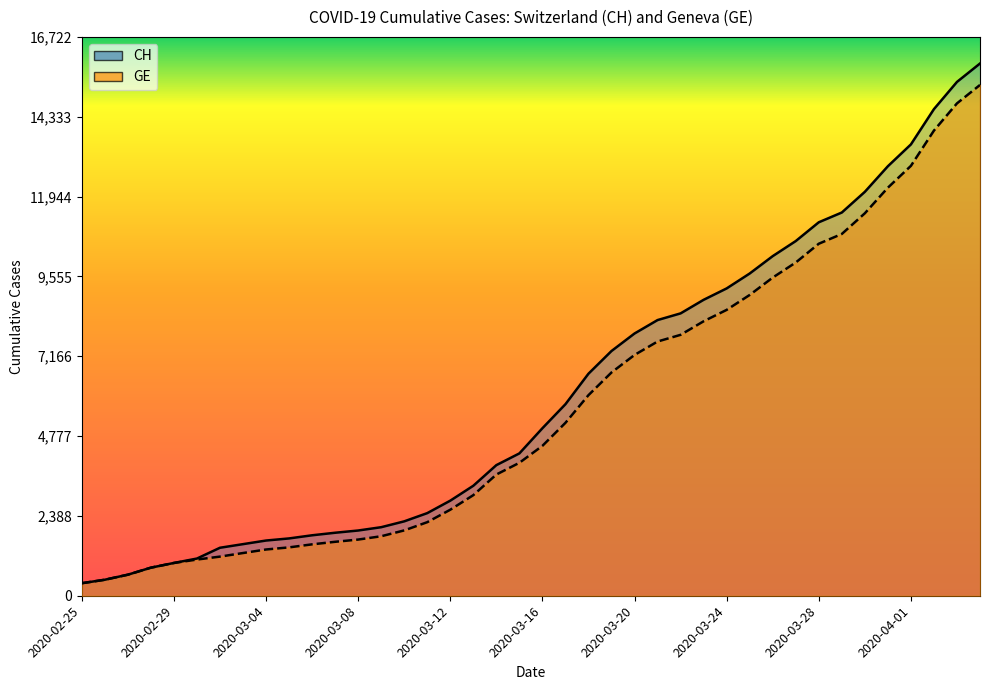

Reading left to right, transcribe all the data shown in this chart.

CH: 375	479	630	840	981	1113	1436	1544	1652	1715	1809	1885	1952	2051	2226	2472	2845	3291	3908	4259	5012	5731	6644	7323	7847	8249	8449	8855	9196	9642	10162	10613	11175	11467	12086	12852	13505	14561	15375	15926
GE: 375	479	630	840	981	1083	1171	1278	1384	1447	1538	1614	1681	1780	1955	2201	2574	3010	3627	3978	4485	5174	6002	6681	7205	7607	7807	8213	8554	9000	9520	9971	10533	10825	11444	12210	12863	13919	14733	15284